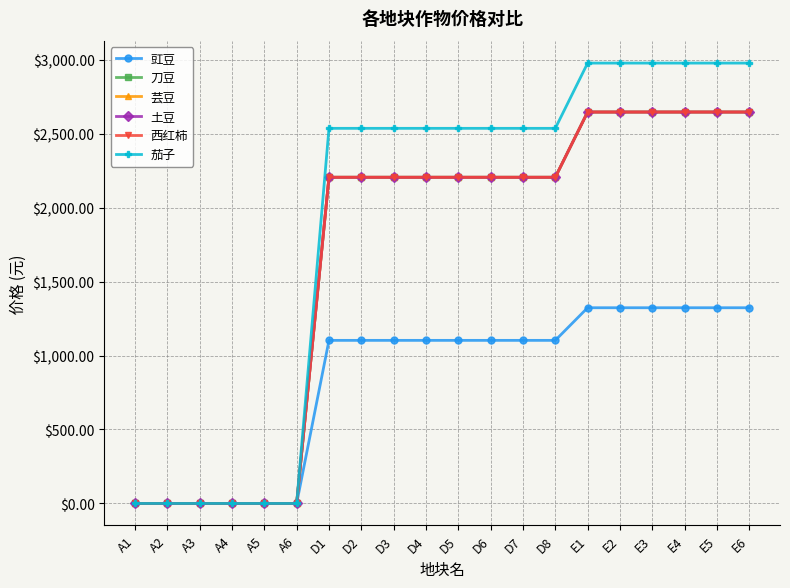

Does the chart have visible grid lines?

Yes